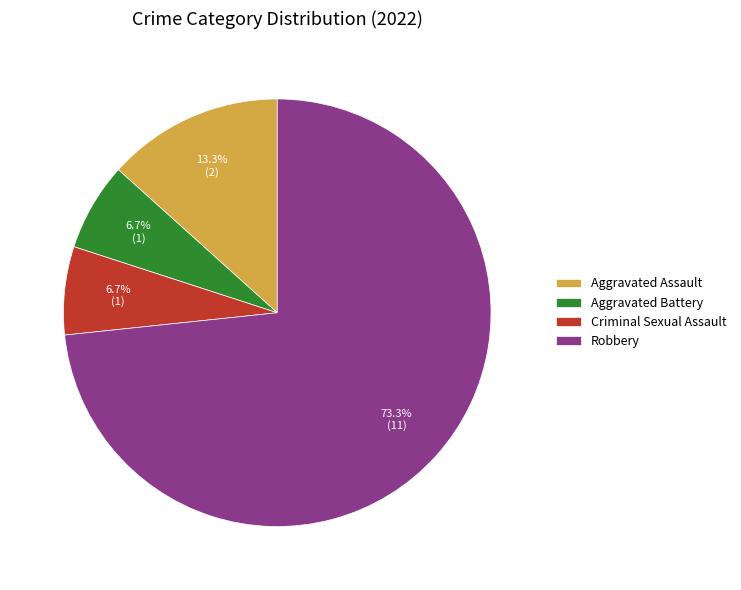

Which category has the biggest portion of the pie?

Robbery